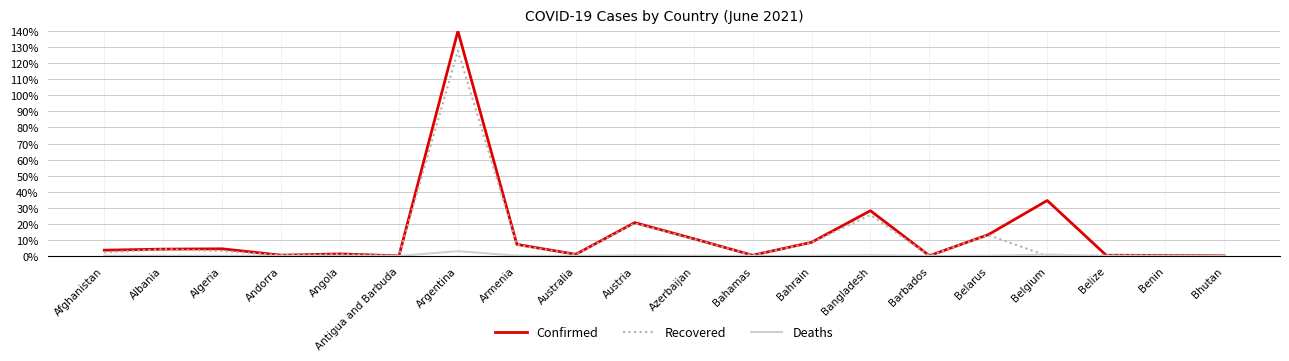

Rank the series by their average value, from lowest to highest.

Deaths, Recovered, Confirmed